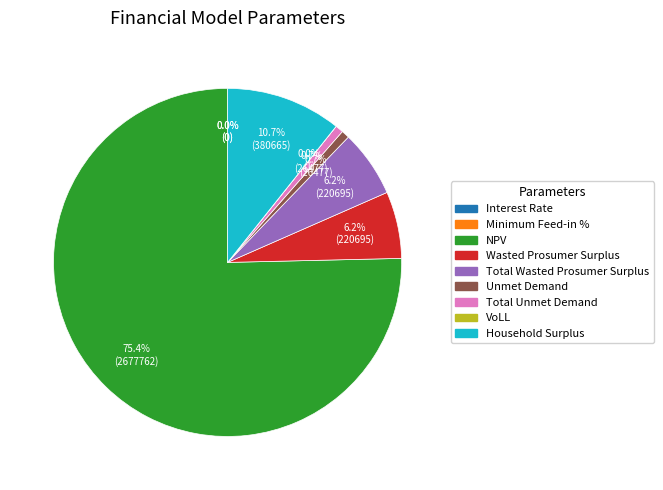

To the nearest percent, what is the average slice percentage?

11%